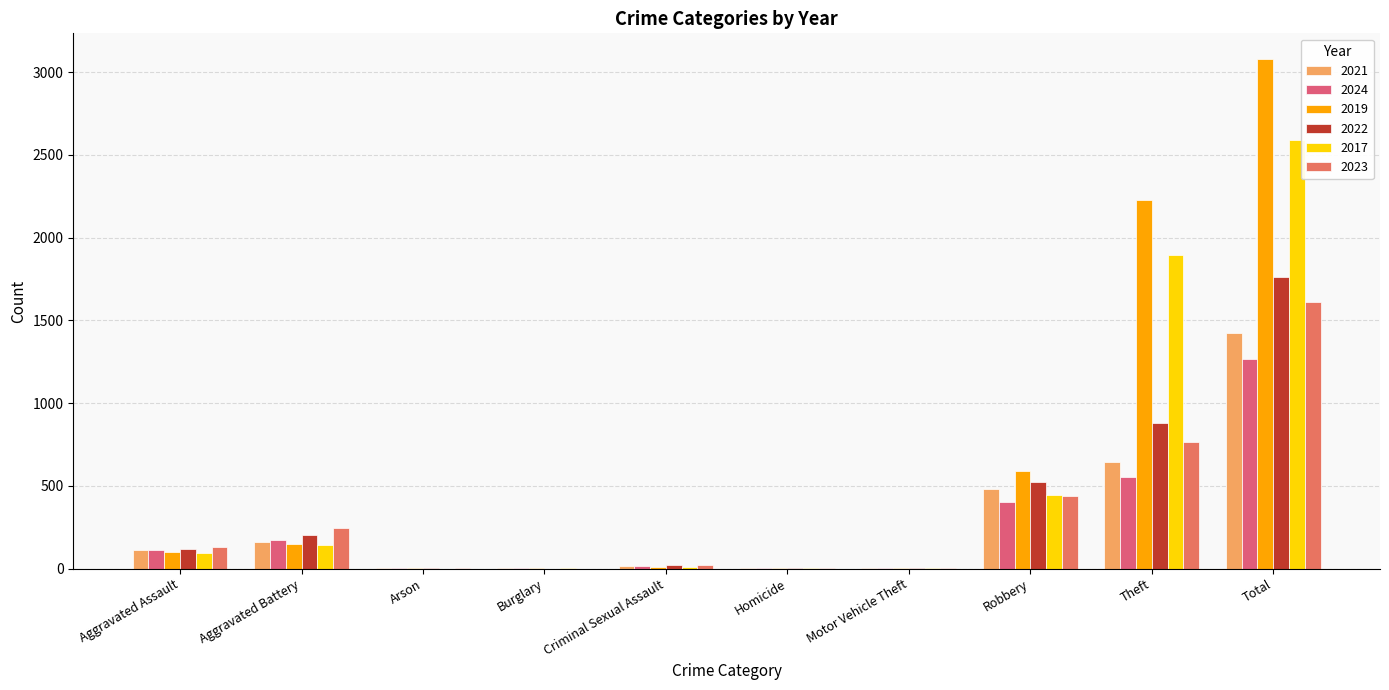

Is it true that 2024 equals 1267 at Total?

True